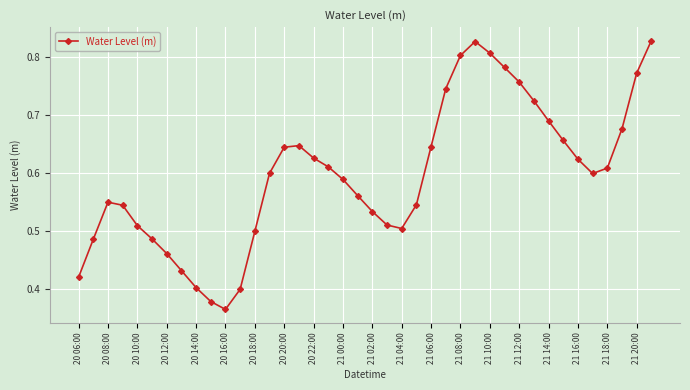

How many interior local valleys (lower than both neighbors) does the data have?

3